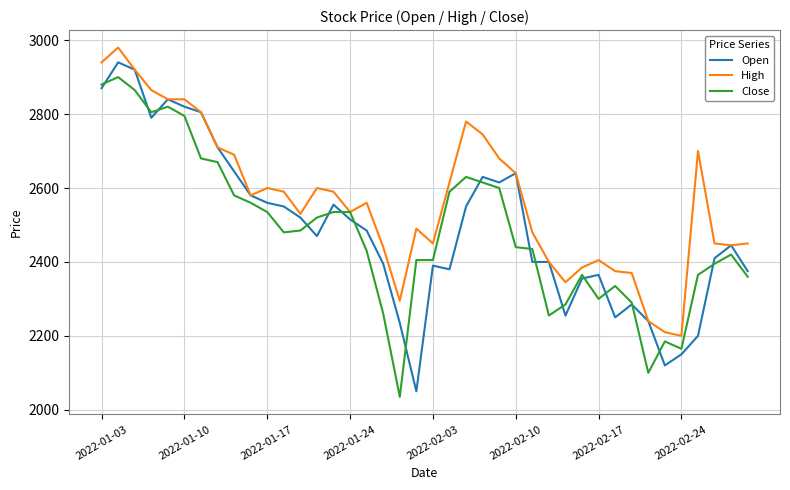

What is the minimum value shown in the chart?

2035